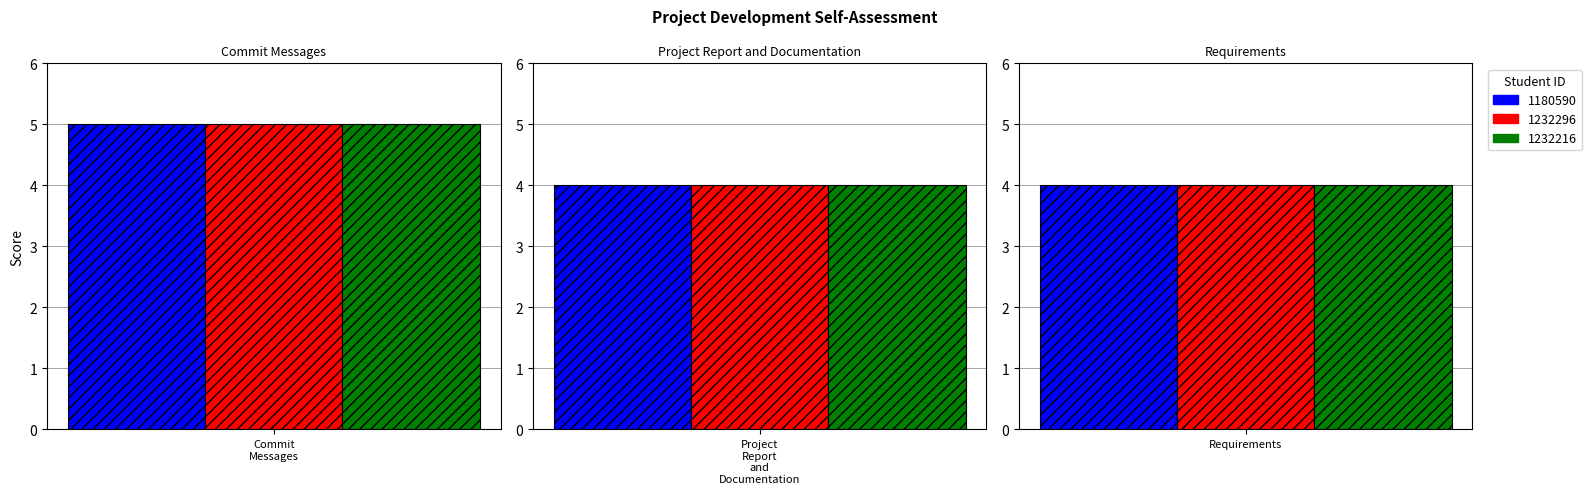

Reading left to right, transcribe all the data shown in this chart.

1180590: Commit Messages=5	Project Report and Documentation=4	Requirements=4
1232296: Commit Messages=5	Project Report and Documentation=4	Requirements=4
1232216: Commit Messages=5	Project Report and Documentation=4	Requirements=4